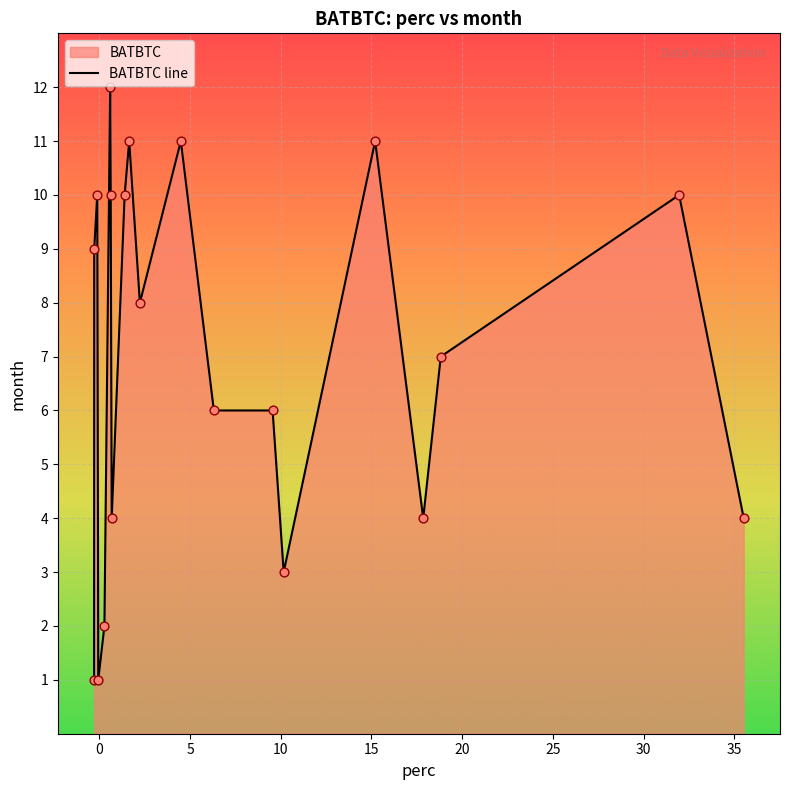

What is the greatest value displayed?

12